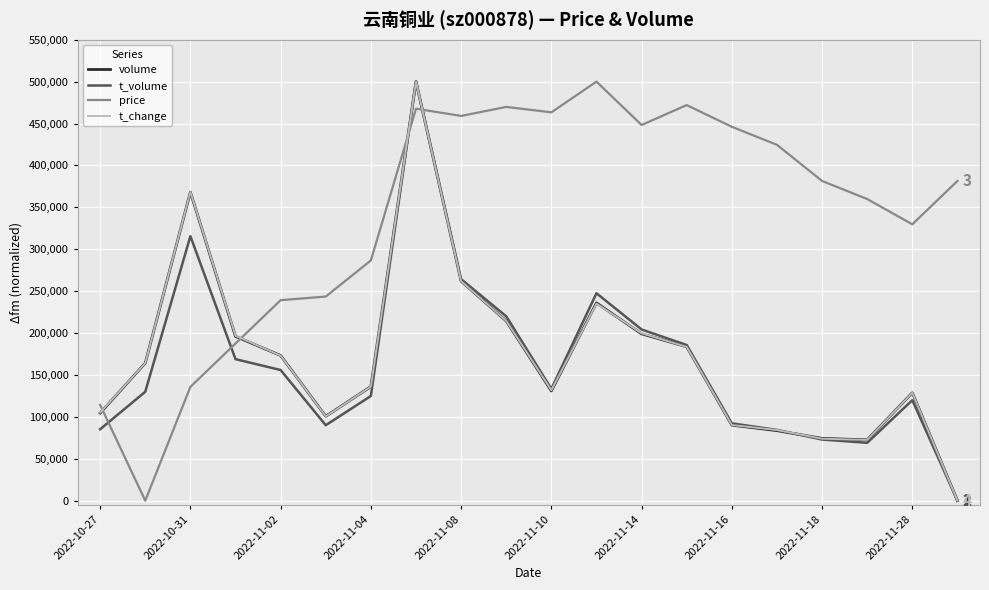

What is the highest value of the price series?

500000.0